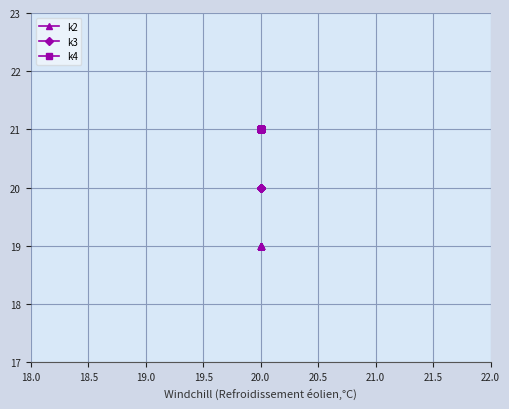

Does the chart display data point markers on the line(s)?

Yes